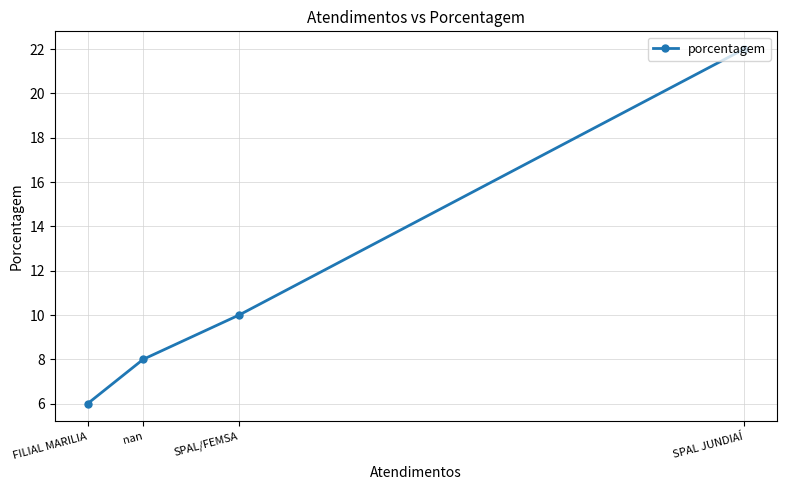

Between FILIAL MARILIA and SPAL/FEMSA, which is larger?

SPAL/FEMSA